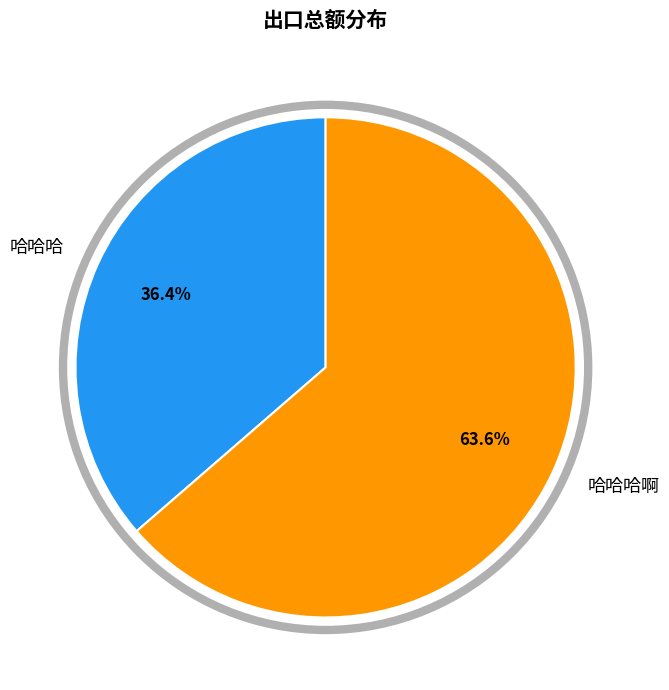

How many segments does this pie chart have?

2